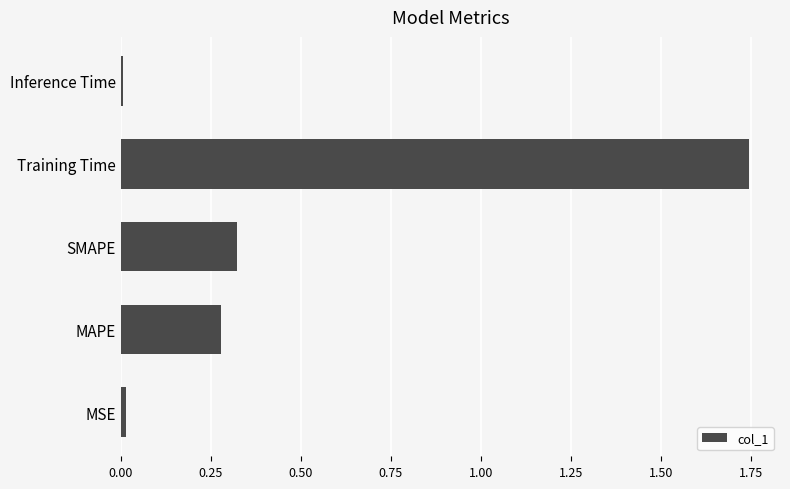

At which category does the chart reach its peak across all series?

Training Time